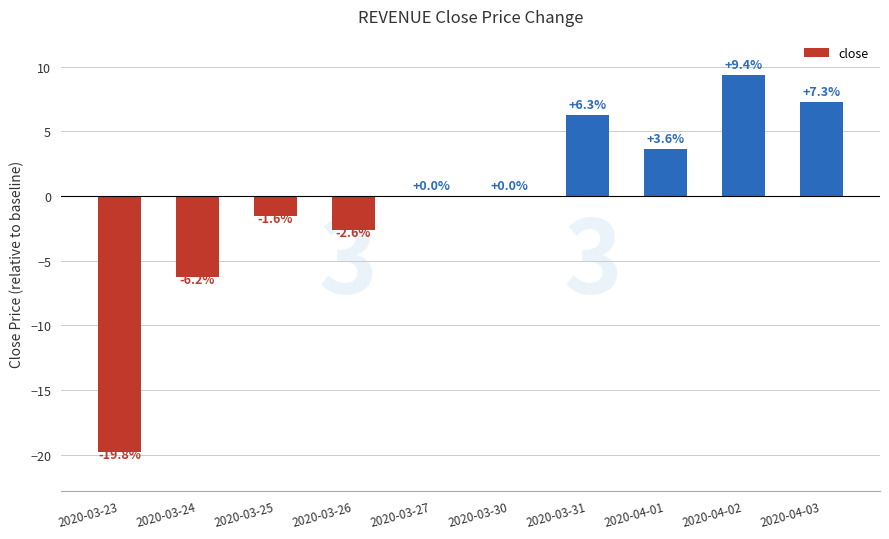

Which has a higher value, 2020-03-27 or 2020-04-01?

2020-04-01